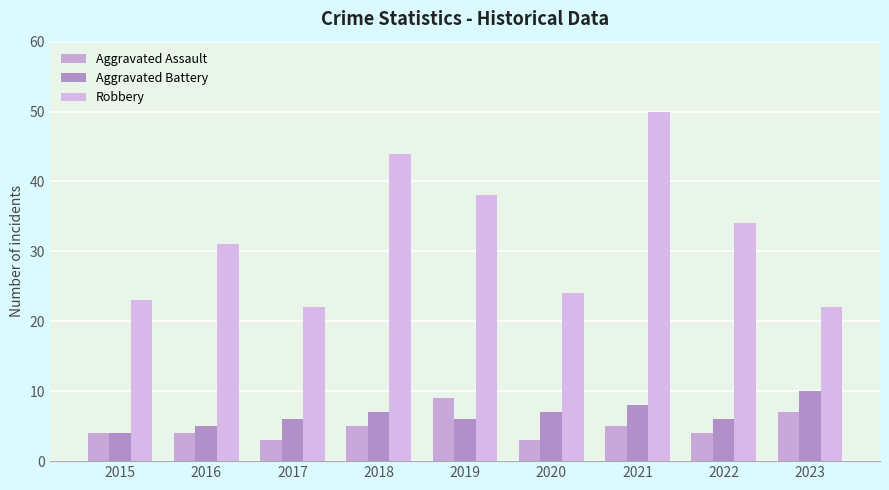

What is the approximate value of Aggravated Assault at 2023?

7